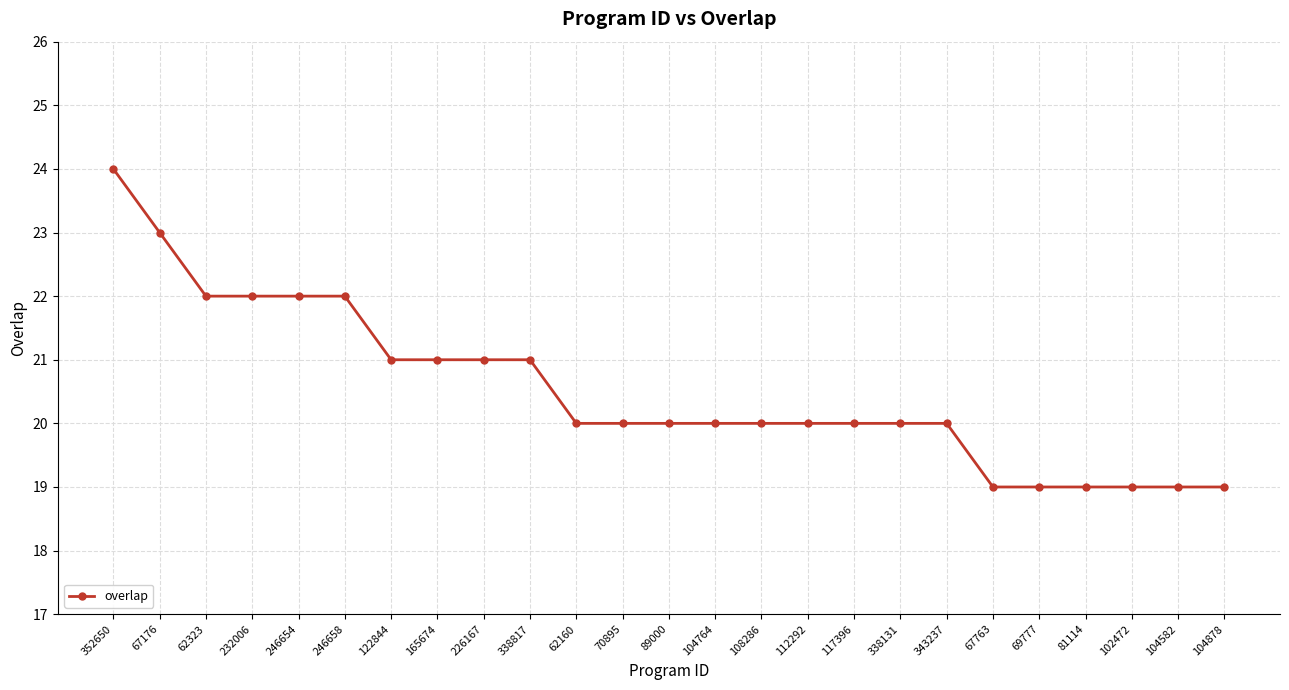

What is the value of the 6th point from the left?

22